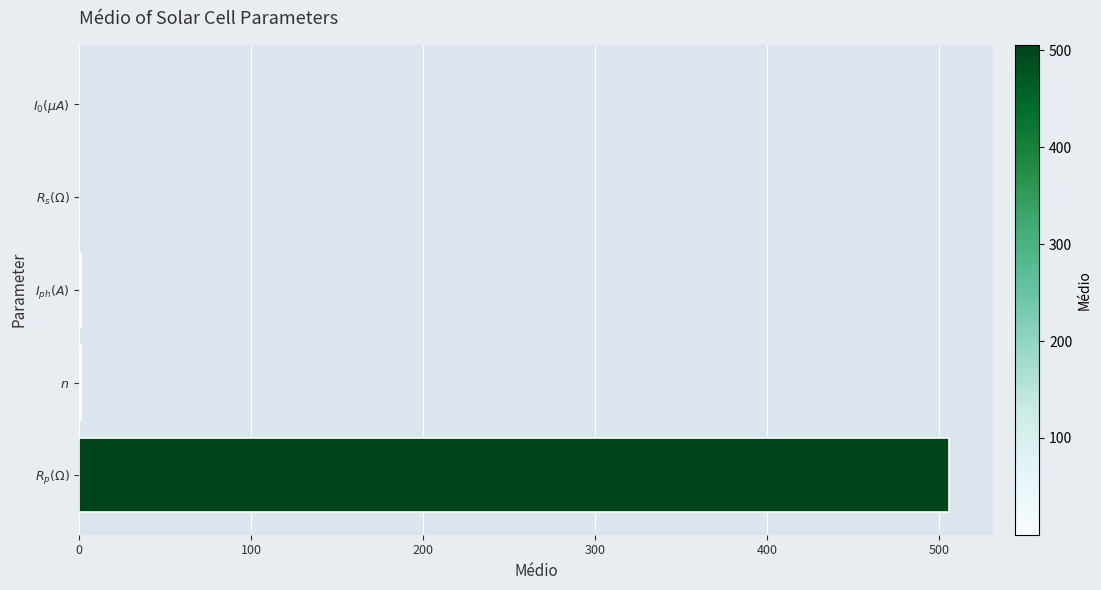

What is the greatest value displayed?

505.8